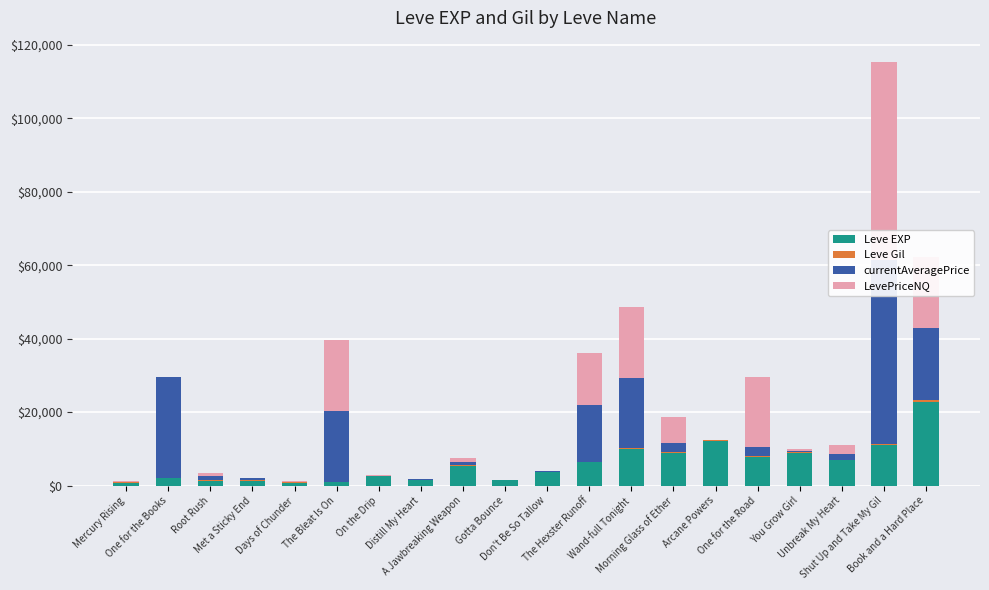

How many bars are there in each group?

4